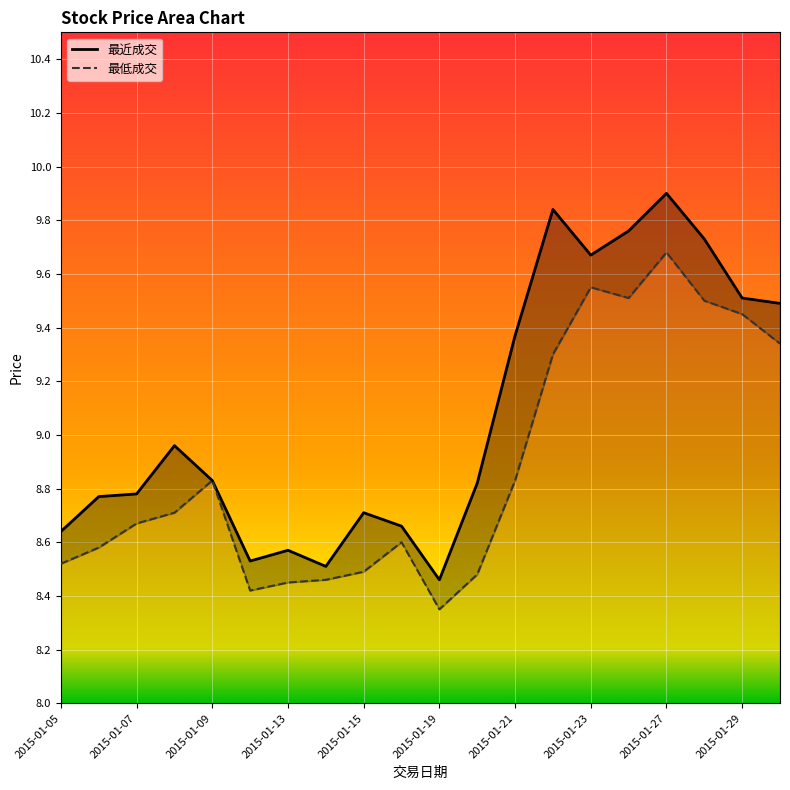

How many series are shown in this chart?

2